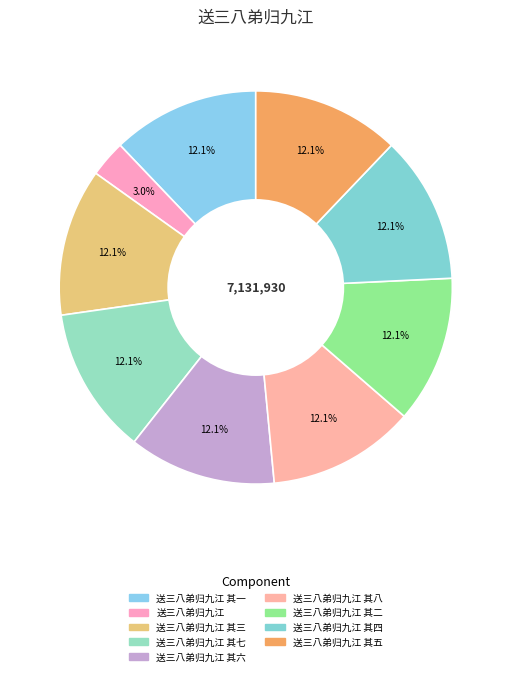

Does any single category account for the majority?

No